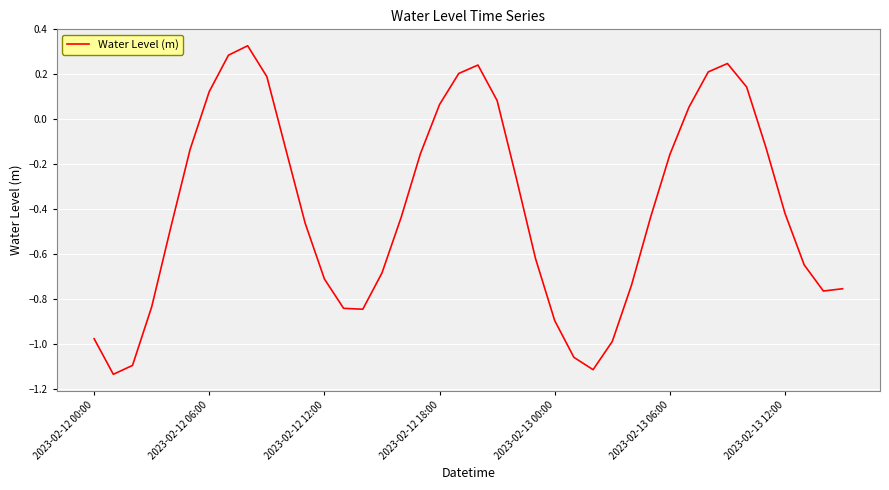

At which label is the value closest to 0?

31